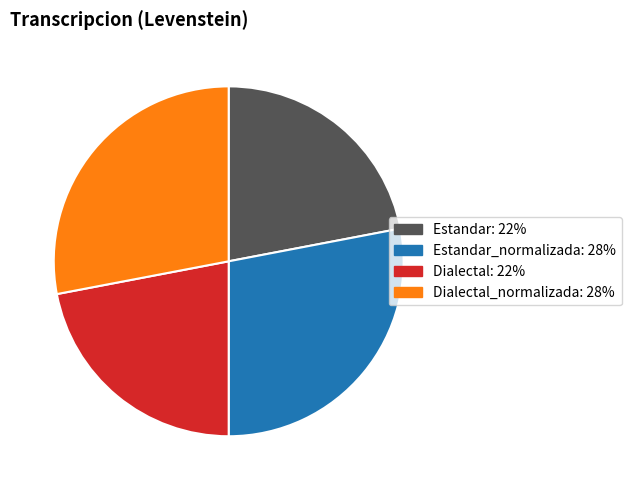

Is there a majority slice in this chart?

No